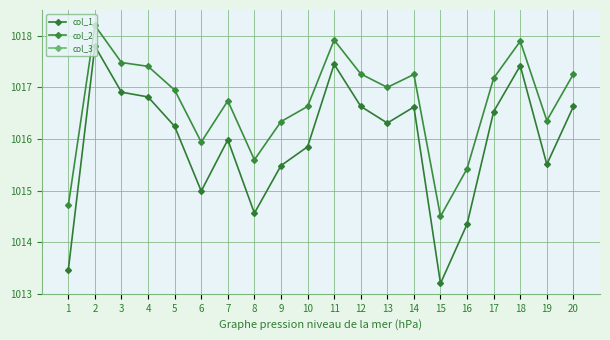

The value of col_1 at 11 is 1709.8. True or false?

False